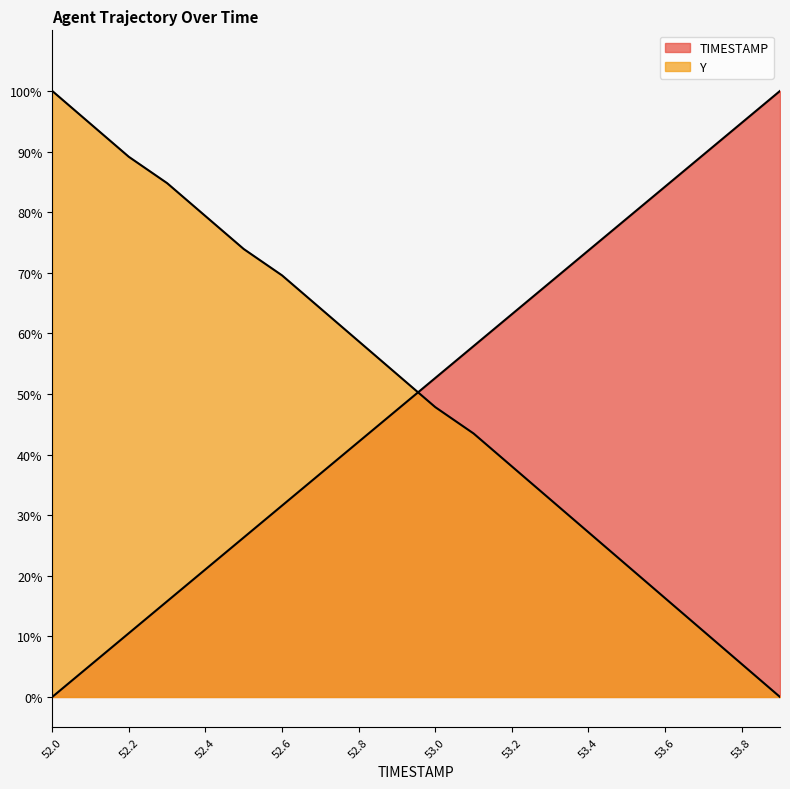

Is it true that TIMESTAMP equals 0.3 at 53.0?

False